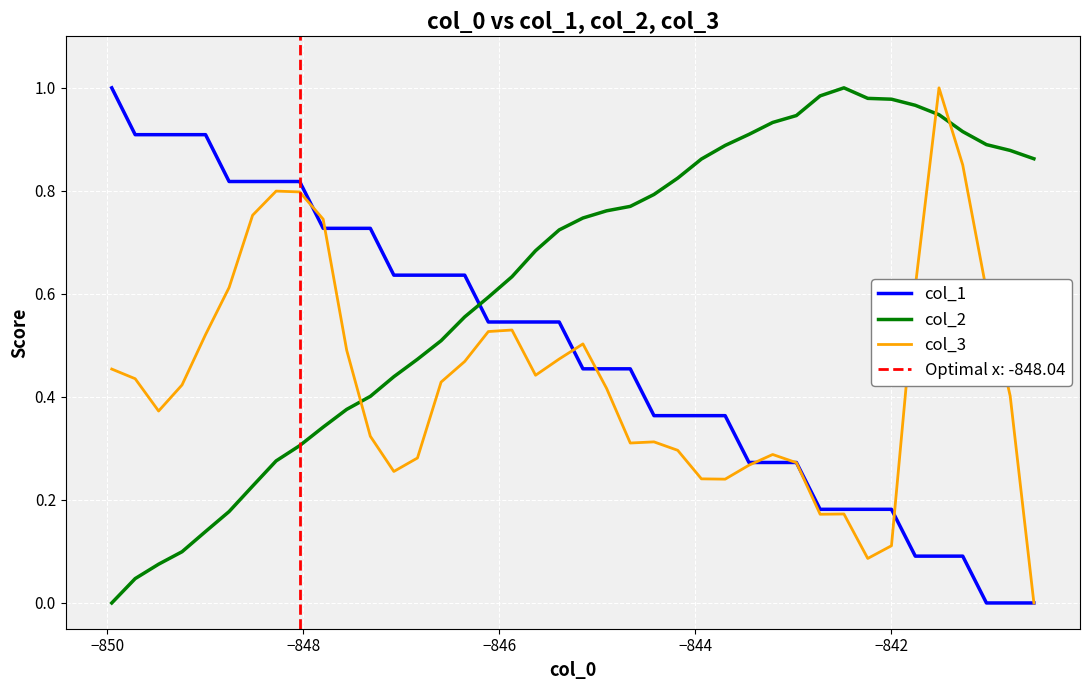

What is the average value of the col_3 series?

0.4